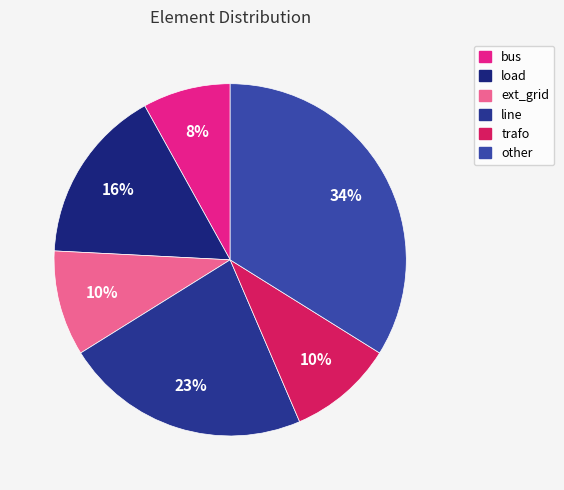

What is the smallest slice in the pie chart?

bus